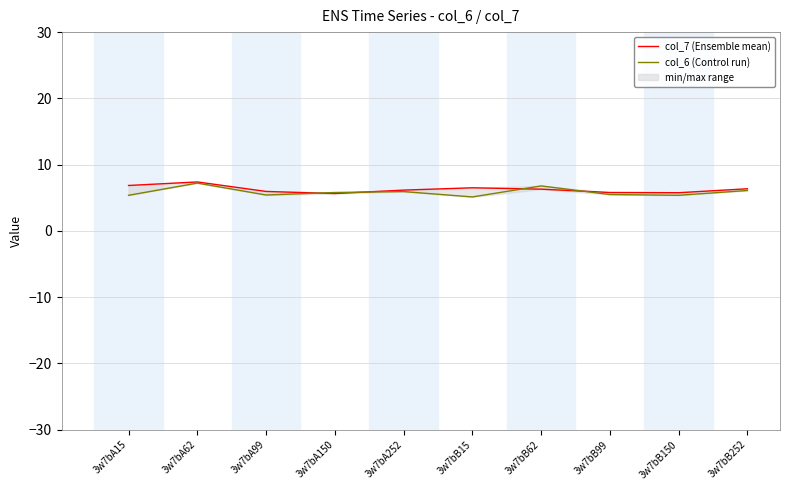

List the labels in order of col_6 (Control run) value, largest first.

3w7bA62, 3w7bB62, 3w7bB252, 3w7bA252, 3w7bA150, 3w7bB99, 3w7bA99, 3w7bA15, 3w7bB150, 3w7bB15